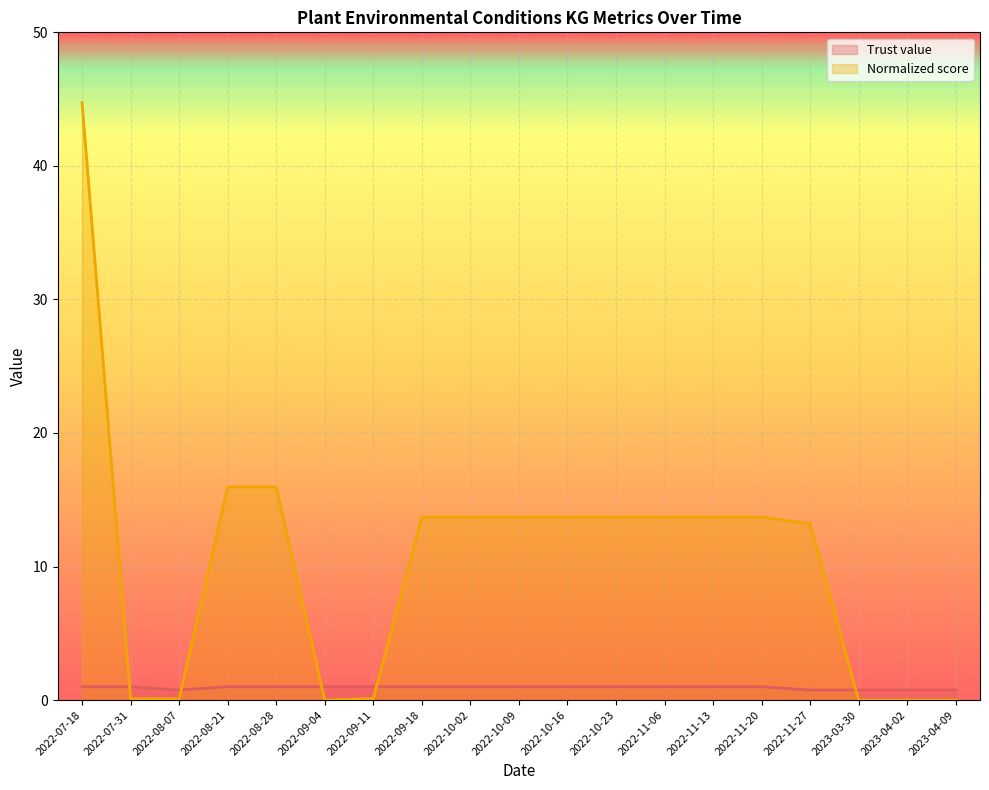

What is the label of the 11th point from the right?

2022-10-02